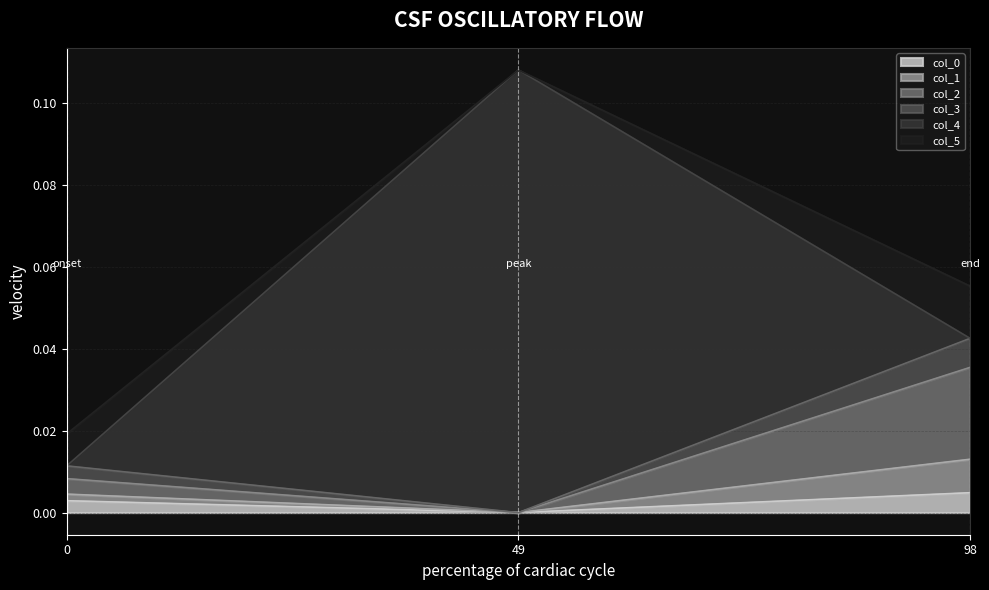

At which category is the sum across all series the highest?

49